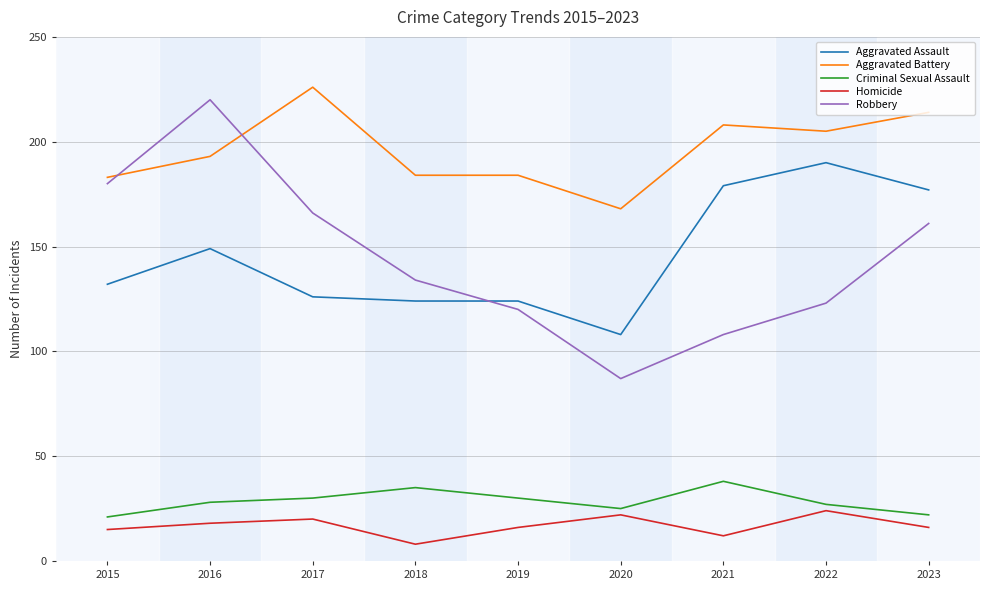

Which series changed the most between 2019 and 2023?

Aggravated Assault